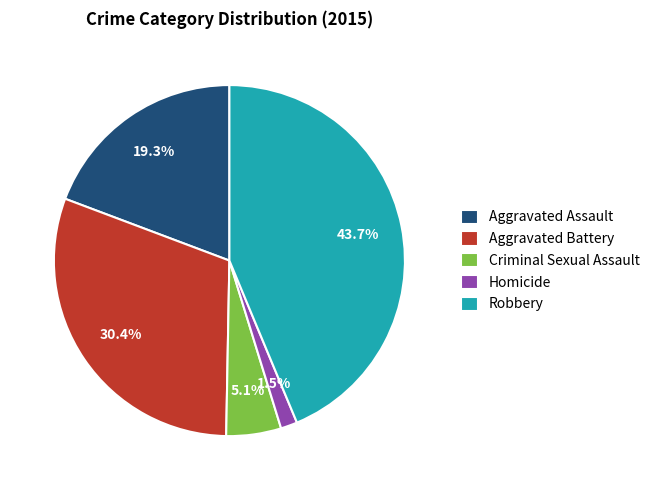

Which slice is the smallest?

Homicide